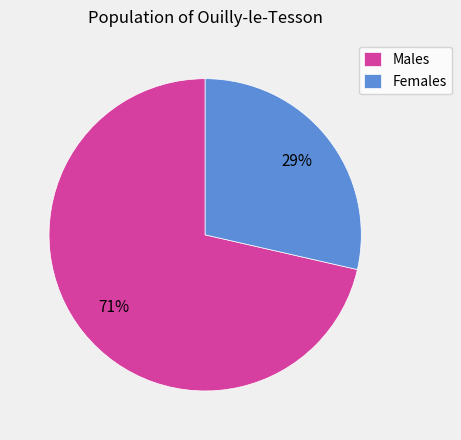

Which slice represents more than half of the pie?

Males